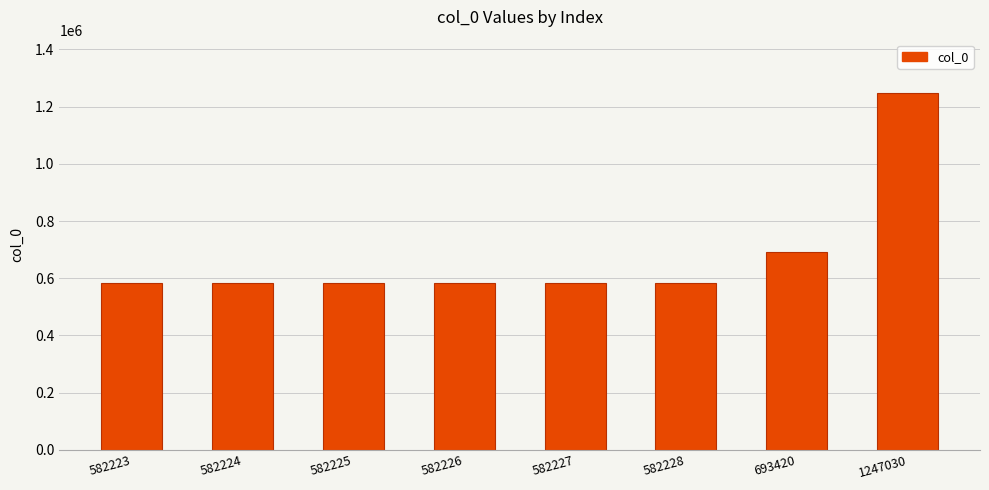

The value at 582223 is 582223. True or false?

True